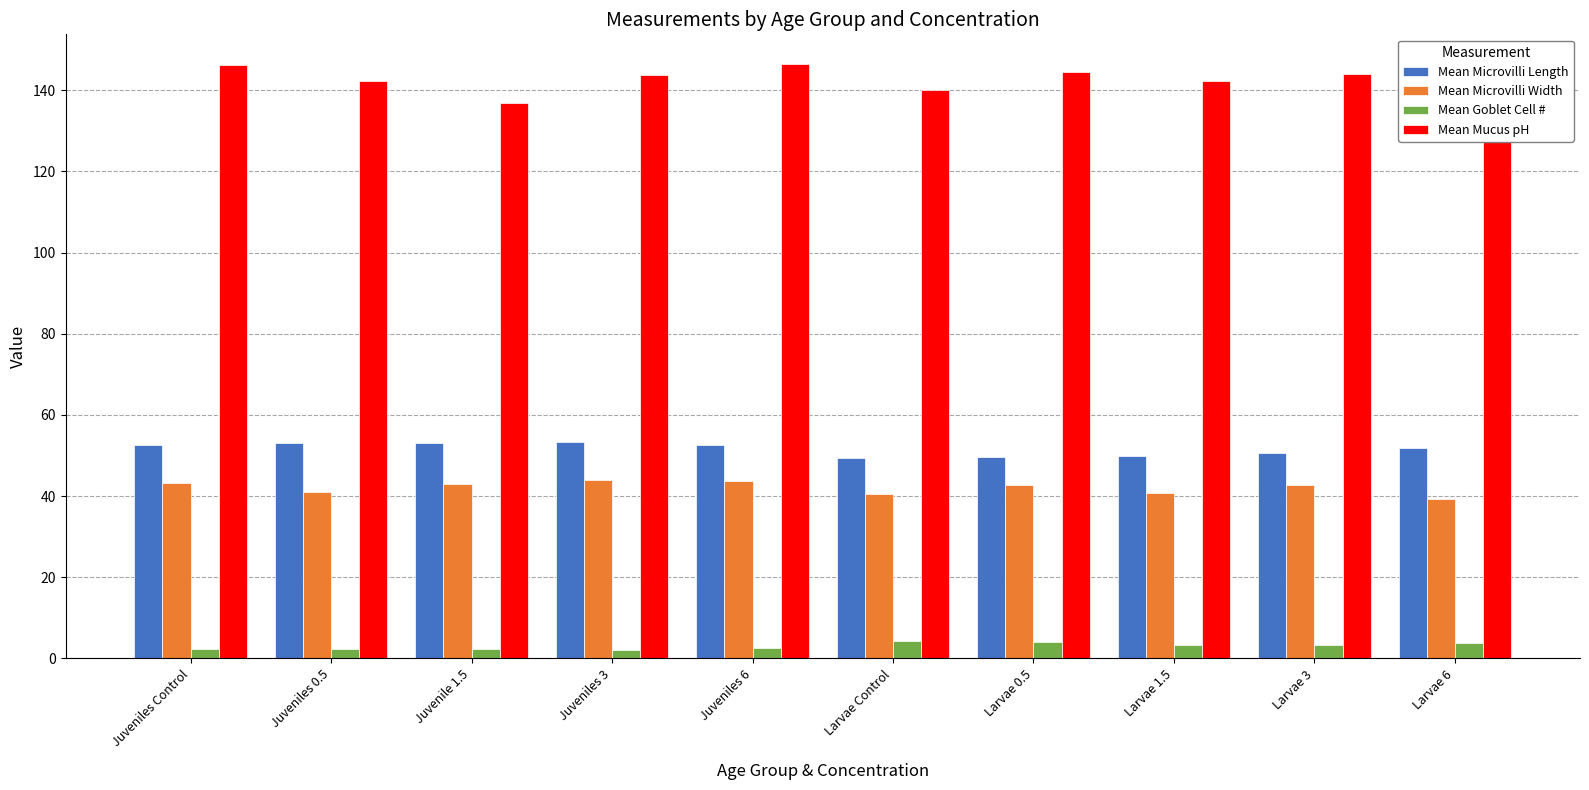

How many bars are there in total?

40